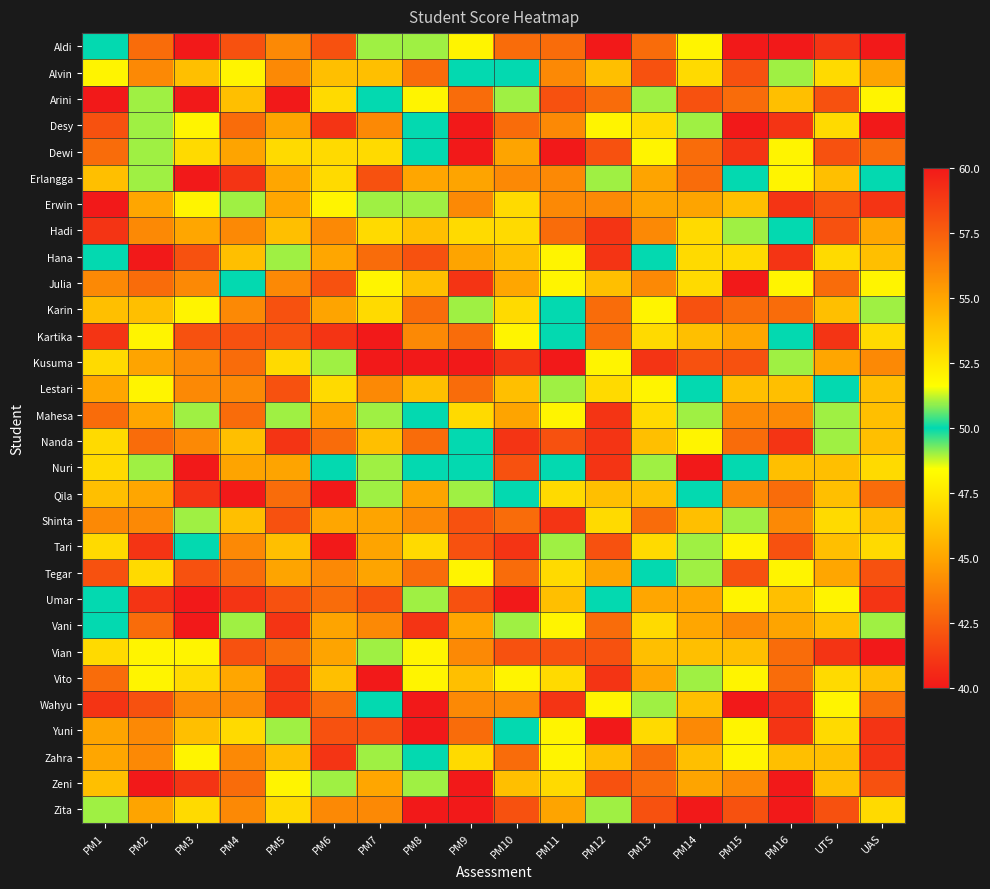

At which category is the sum across all series the highest?

PM4